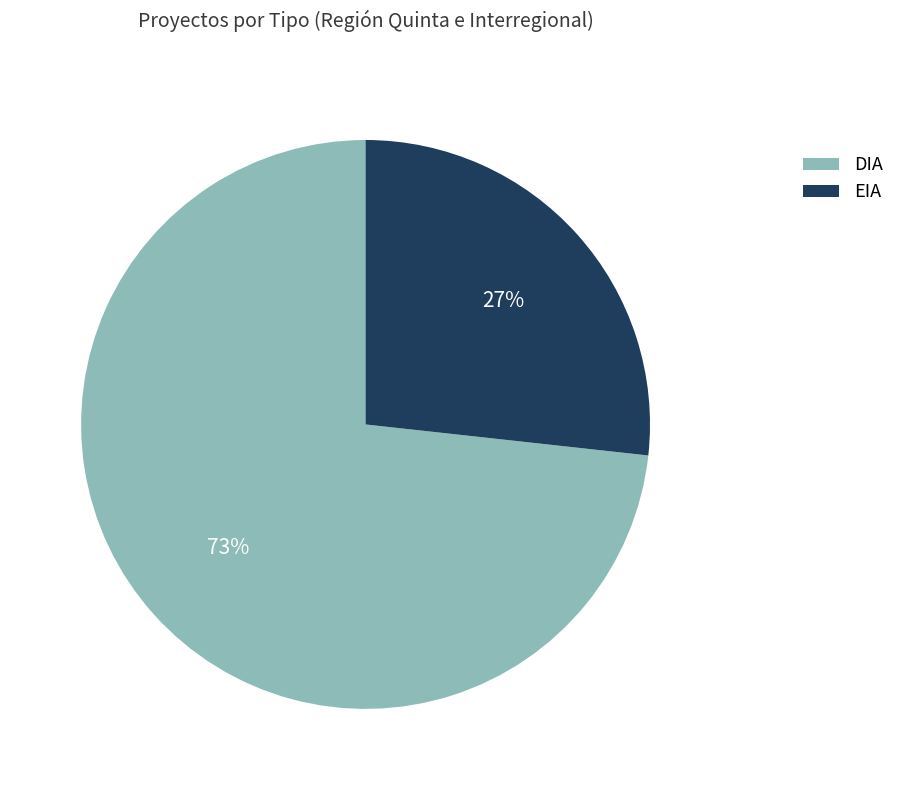

What percentage is the DIA slice, to the nearest percent?

73%